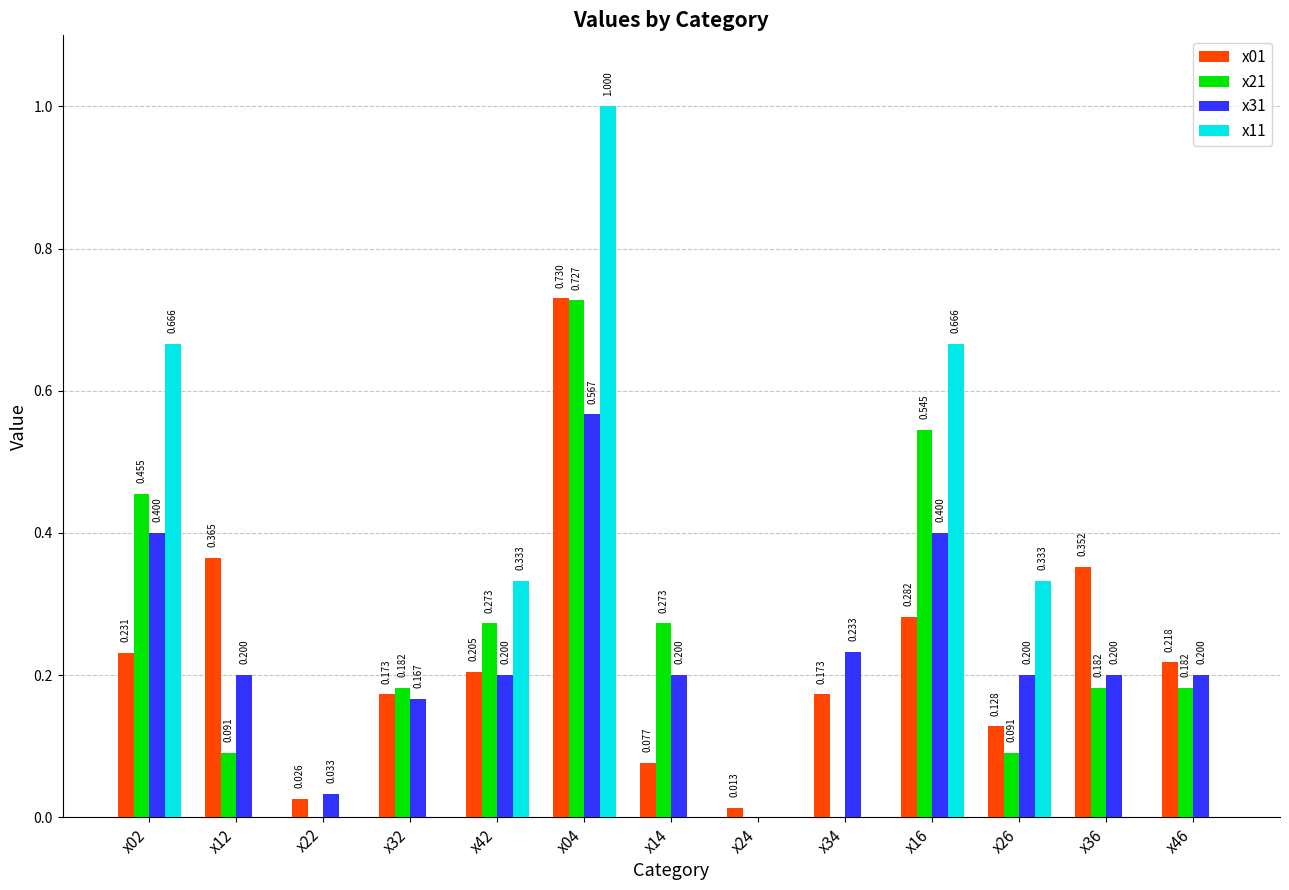

How many positive values does the x11 series have?

5